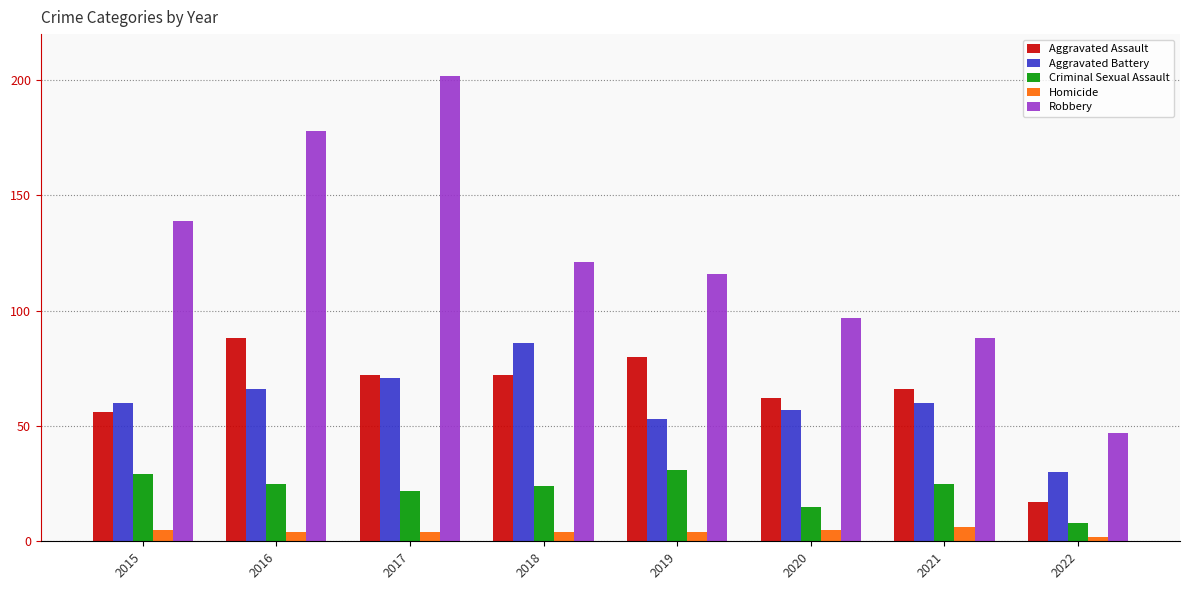

Reading left to right, what are all the values shown in this chart?

Aggravated Assault: 2015=56	2016=88	2017=72	2018=72	2019=80	2020=62	2021=66	2022=17
Aggravated Battery: 2015=60	2016=66	2017=71	2018=86	2019=53	2020=57	2021=60	2022=30
Criminal Sexual Assault: 2015=29	2016=25	2017=22	2018=24	2019=31	2020=15	2021=25	2022=8
Homicide: 2015=5	2016=4	2017=4	2018=4	2019=4	2020=5	2021=6	2022=2
Robbery: 2015=139	2016=178	2017=202	2018=121	2019=116	2020=97	2021=88	2022=47